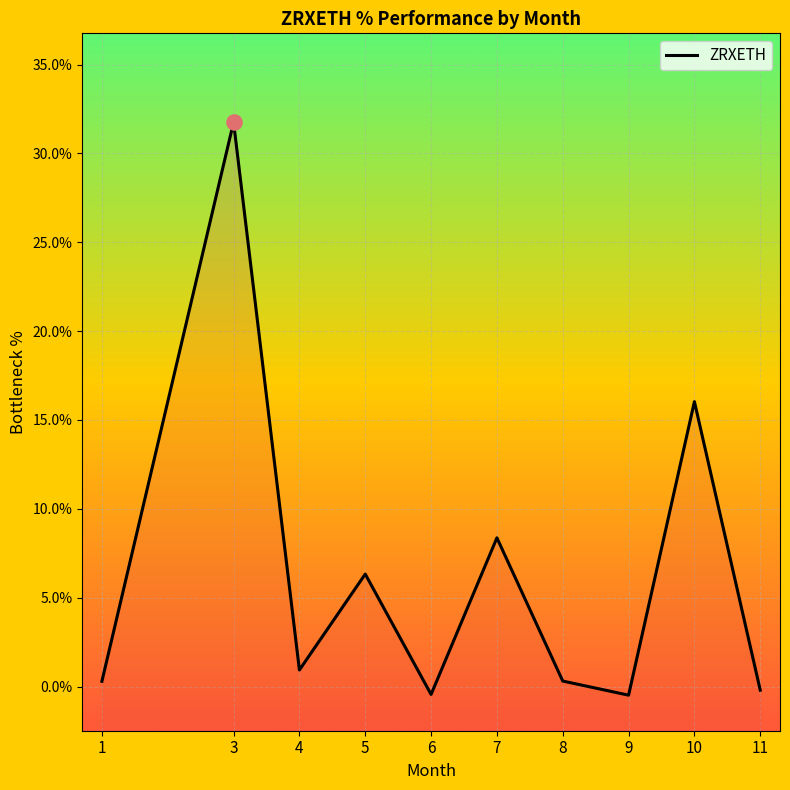

What is the ratio of the value at 5 to the value at 7?

0.8